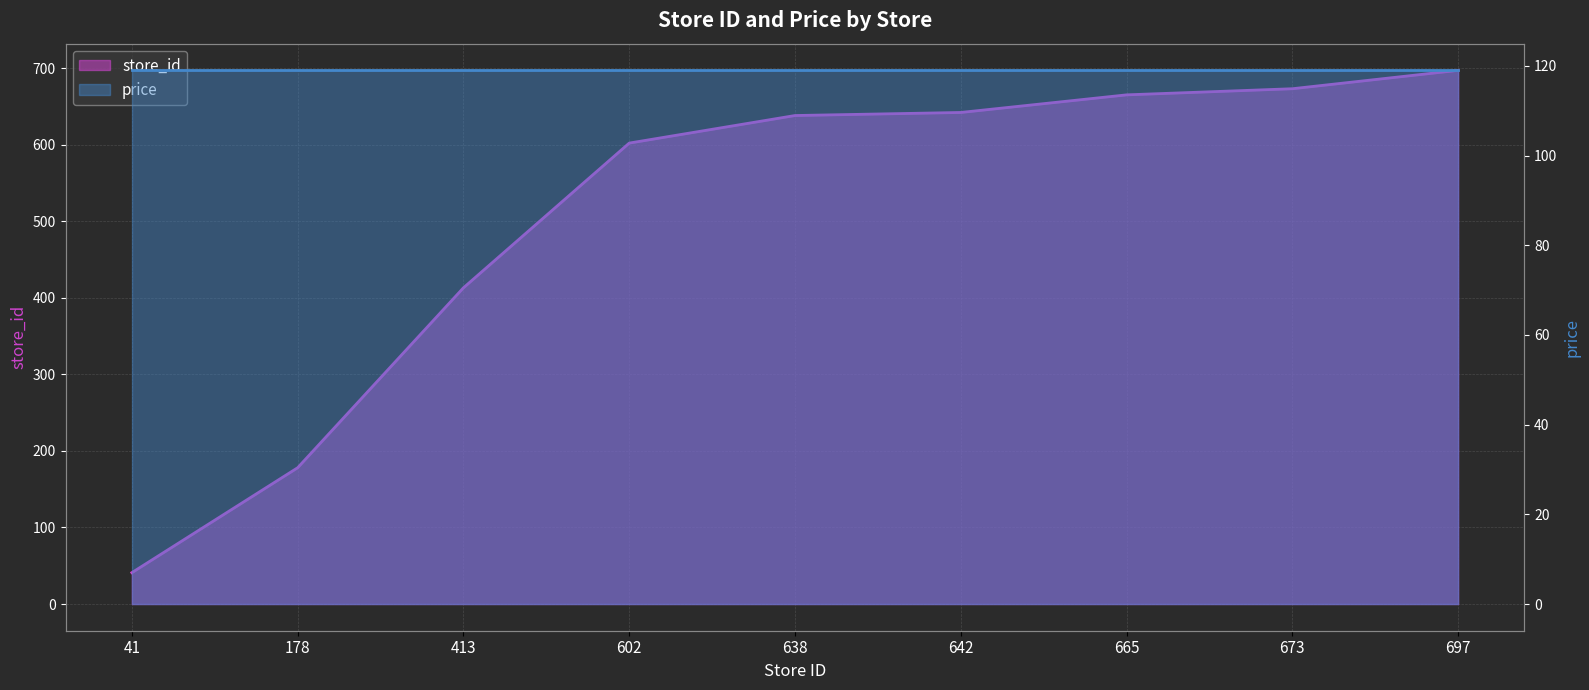

List the labels in order of value, smallest first.

41, 178, 413, 602, 638, 642, 665, 673, 697